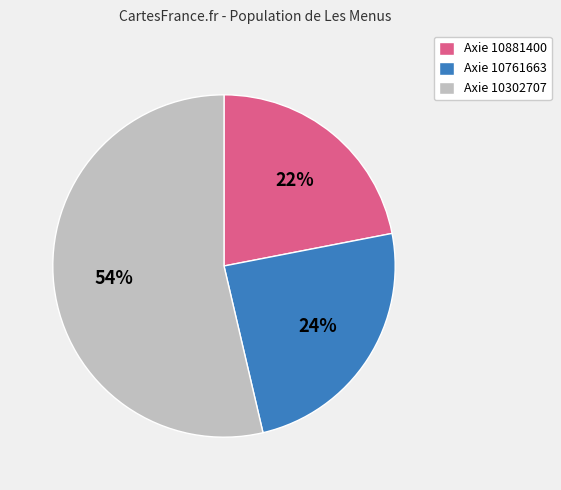

To the nearest percent, what is the average slice percentage?

33%